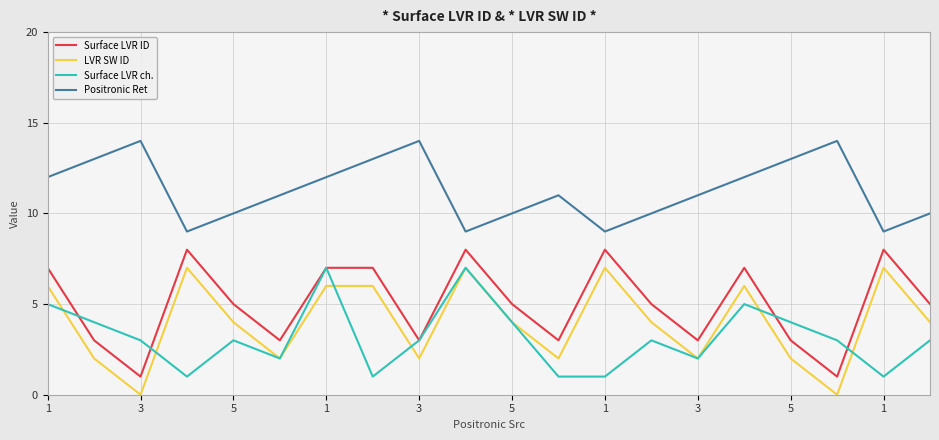

True or false: Surface LVR ID and LVR SW ID cross at least once.

False